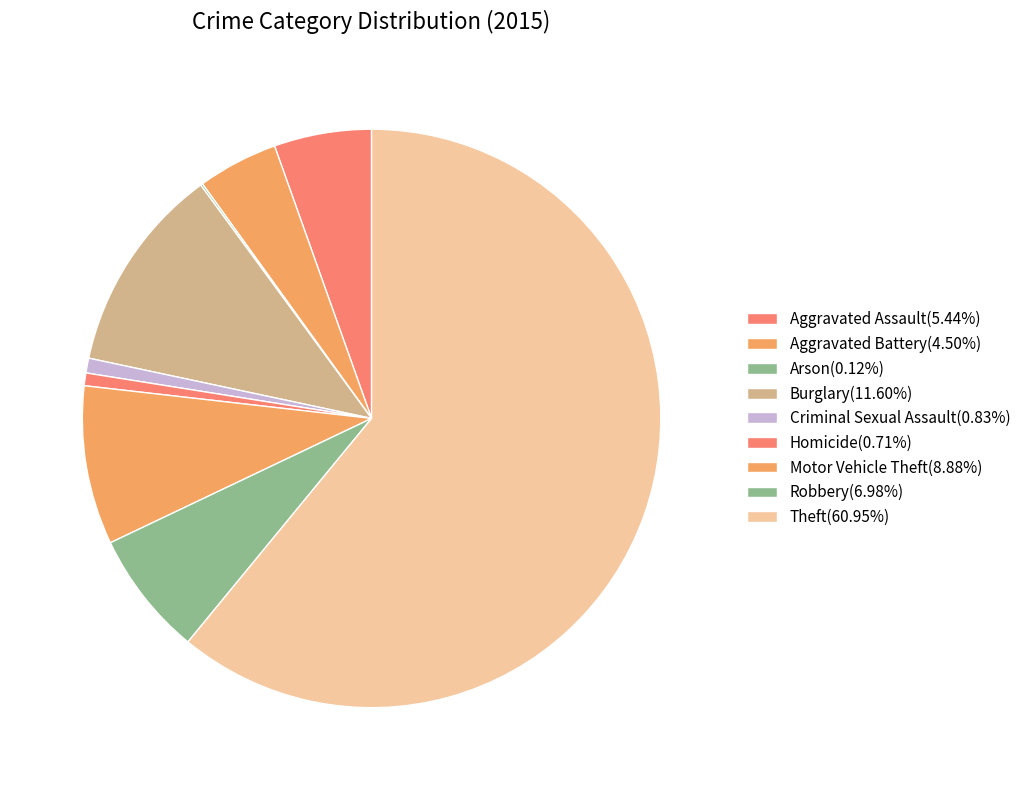

To the nearest percent, what portion does Burglary represent?

12%